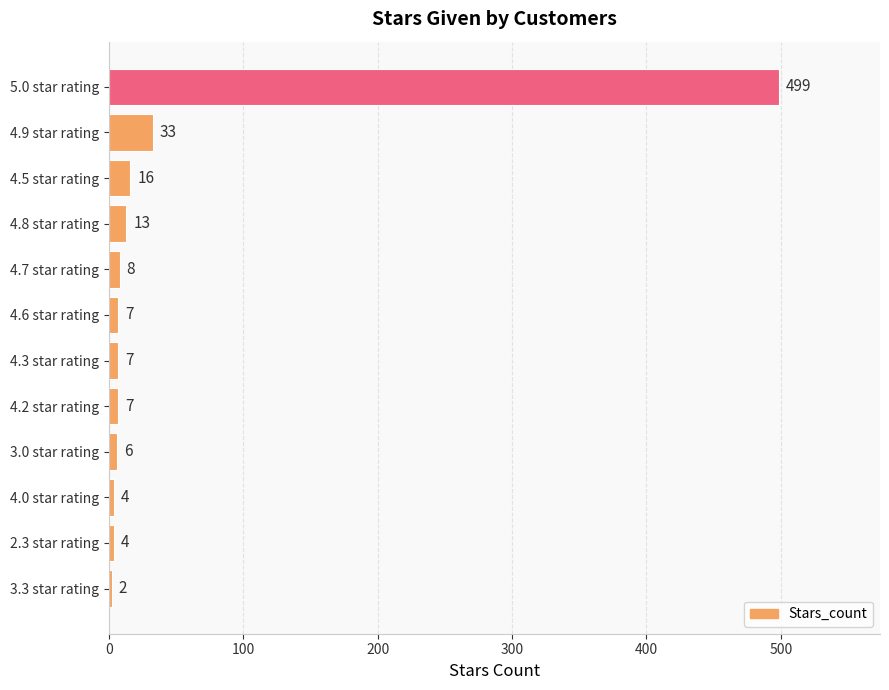

What is the difference between the values at 5.0 star rating and 4.5 star rating?

483